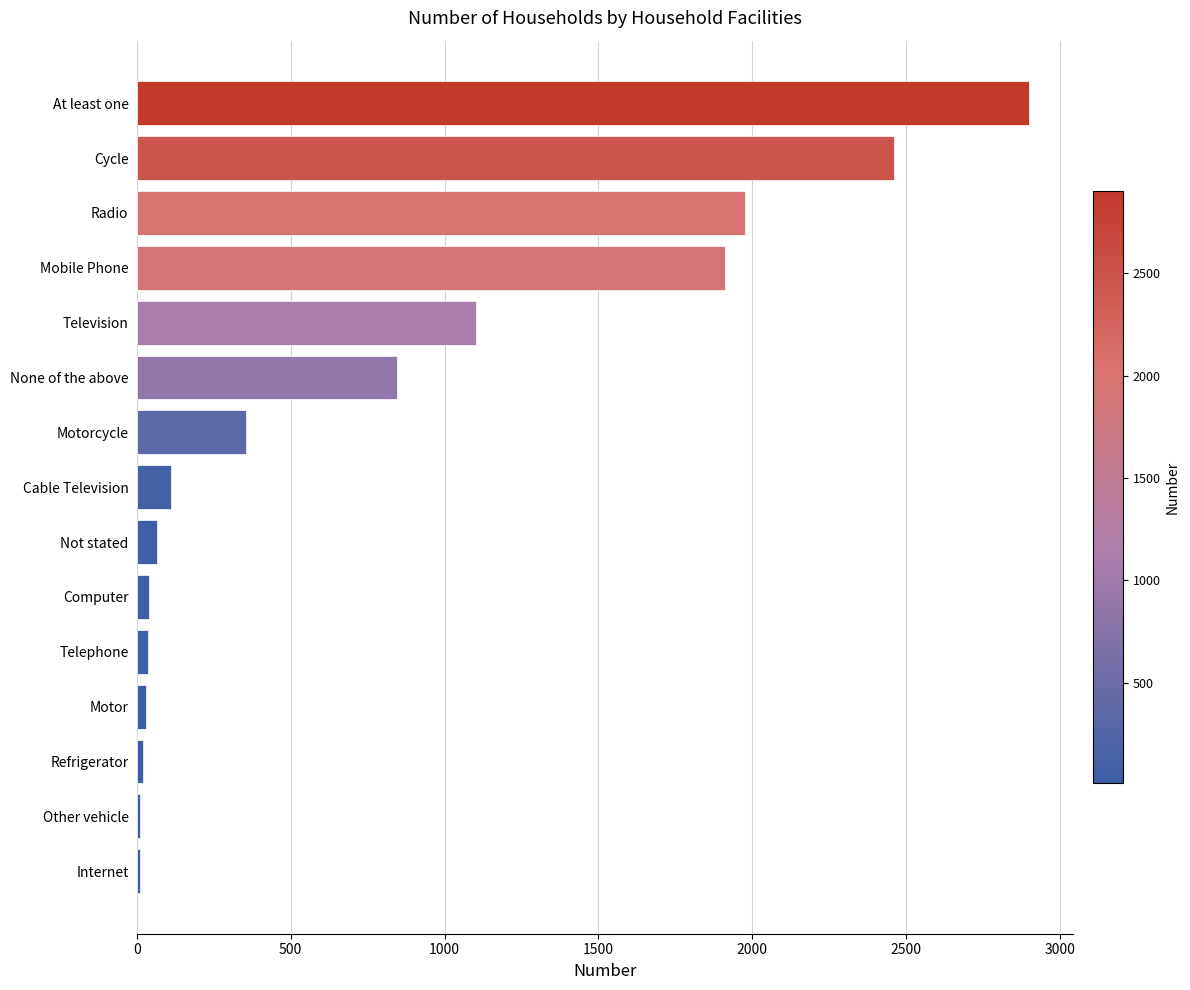

What is the difference between the second highest and second lowest values?

2449